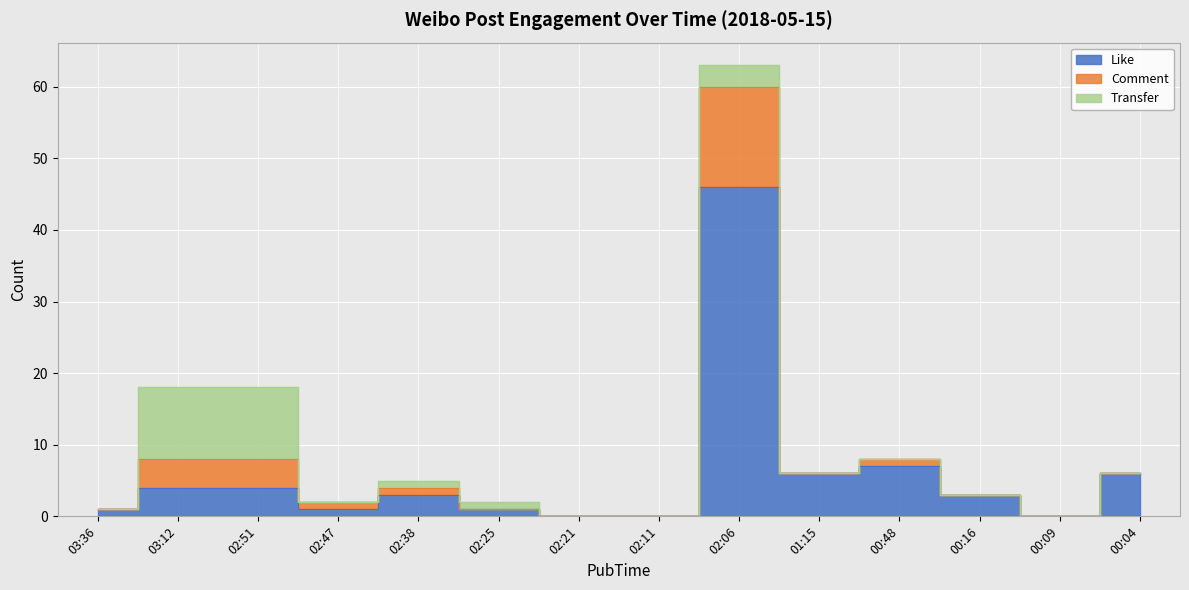

True or false: Like has a value of 0 at 00:09.

True